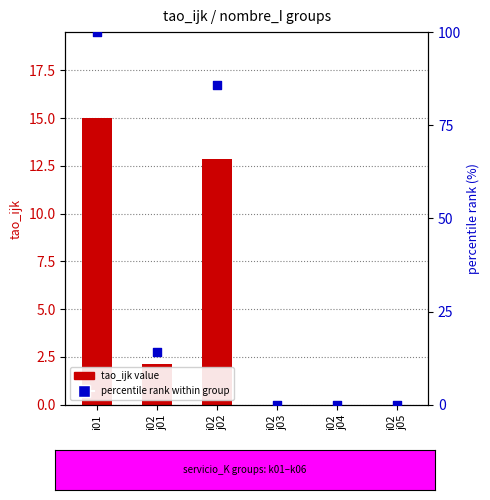

At which category is the sum across all series the highest?

i01